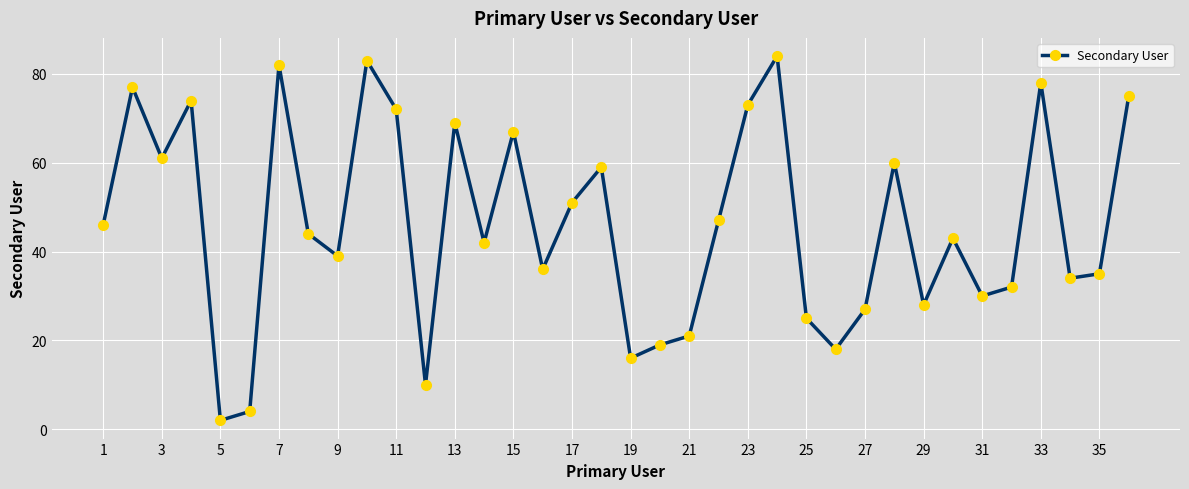

What is the value of the 24th point from the left?

84